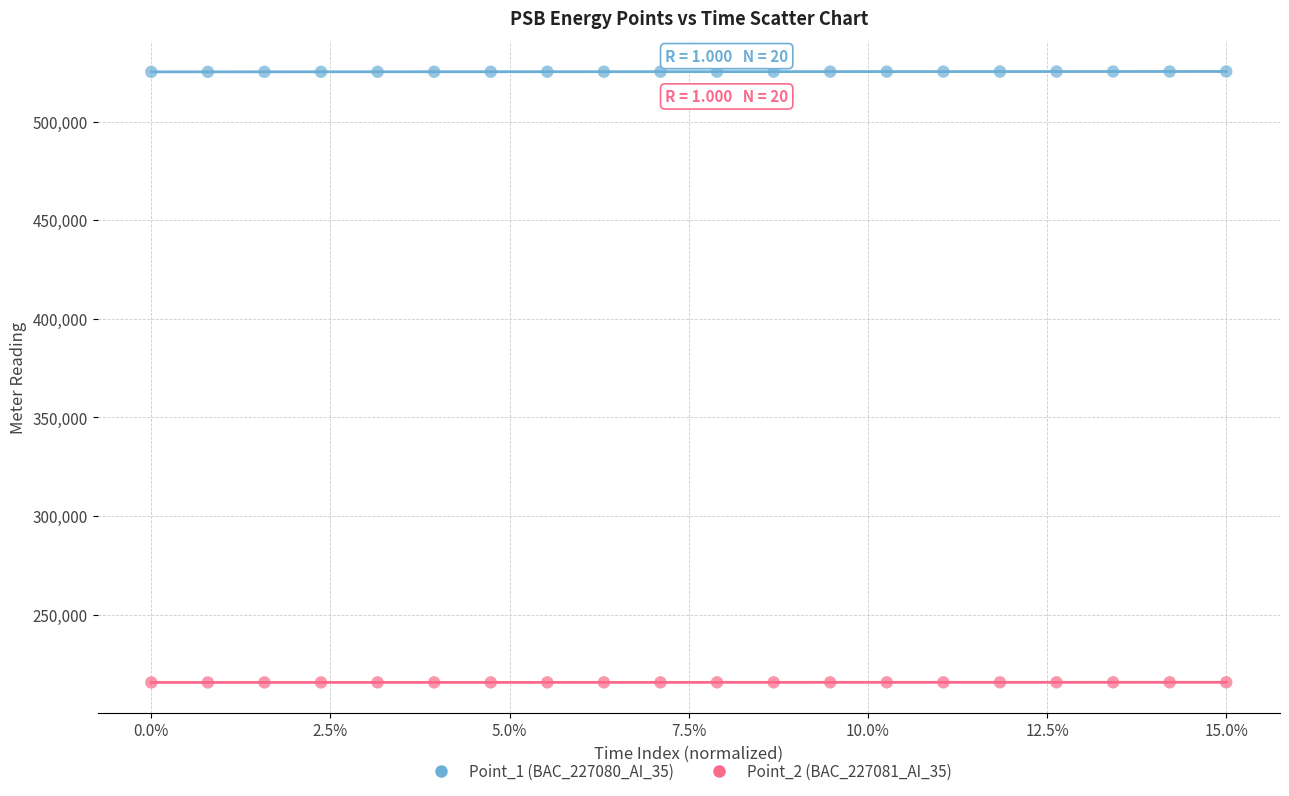

Across all data points, what is the range of Y values (max minus min)?

309857